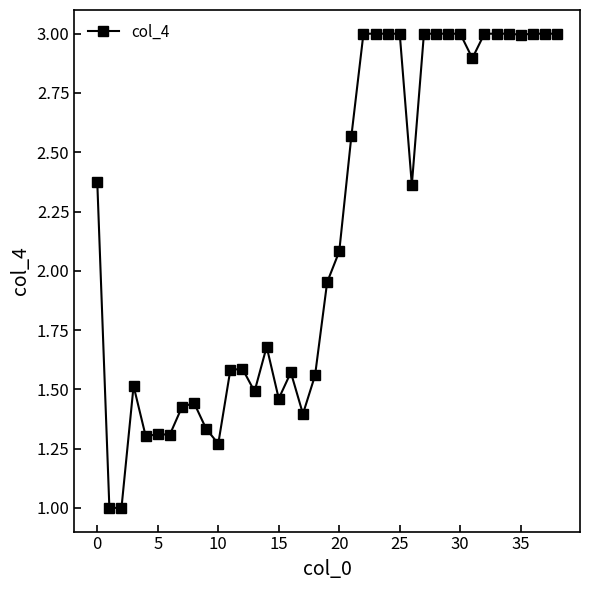

What is the sum of all values?

84.5